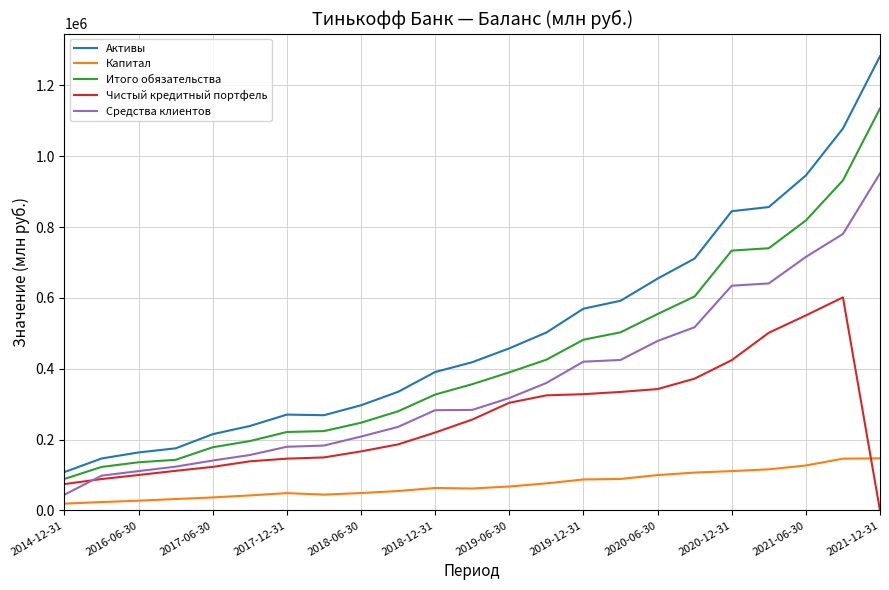

What is the highest value of the Средства клиентов series?

951511